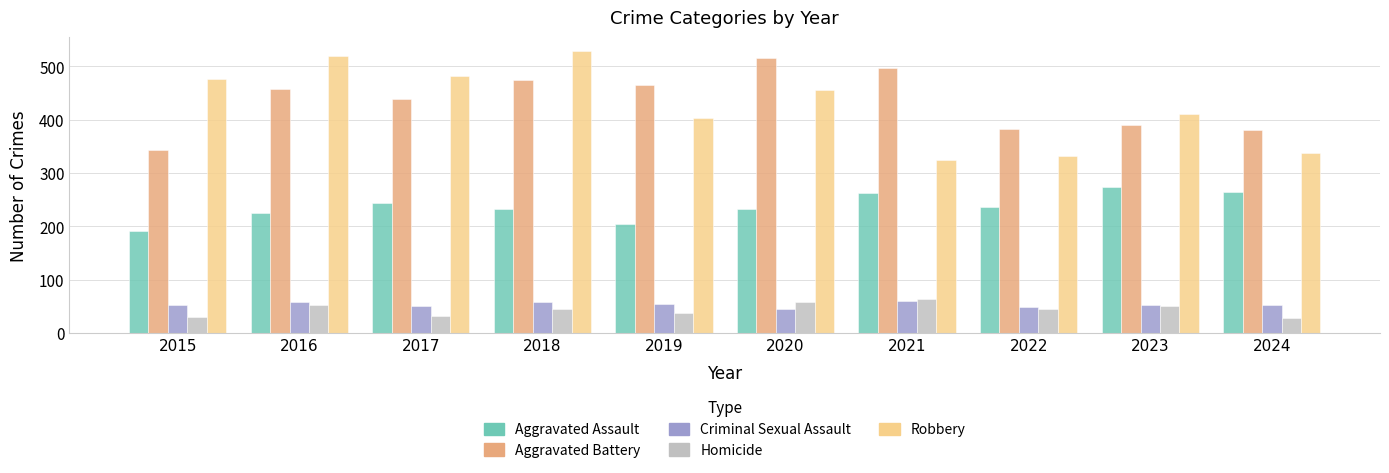

How many series are shown in this chart?

5